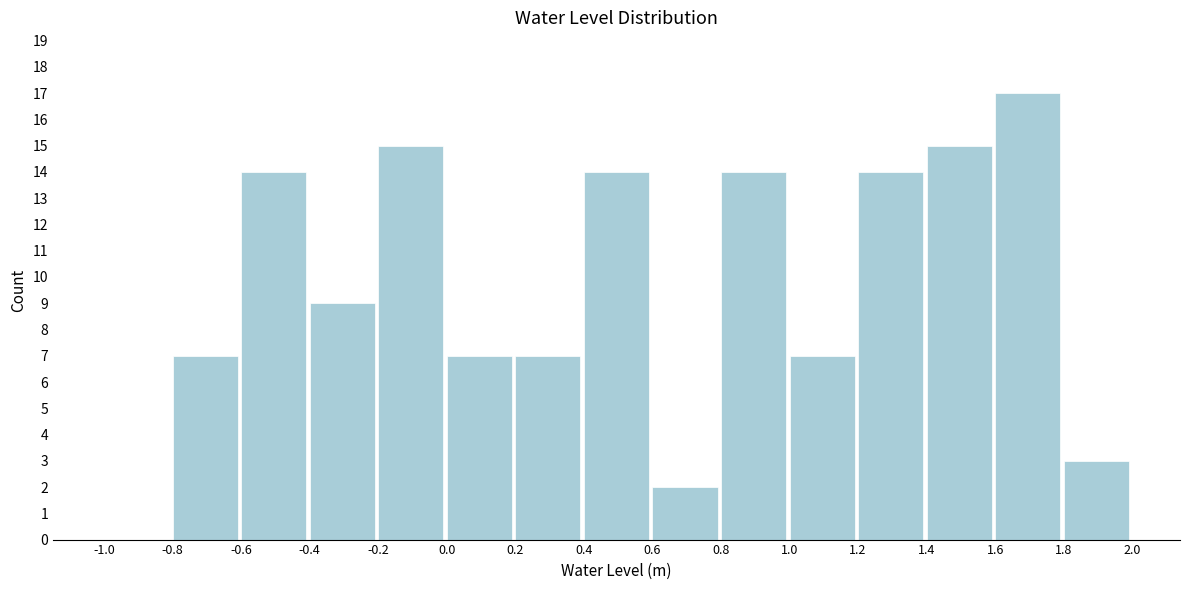

What is the height of the bar covering 0.2 to 0.4 on the x-axis? The values are not printed on the chart, so give them approximately, as read against the axis.

7